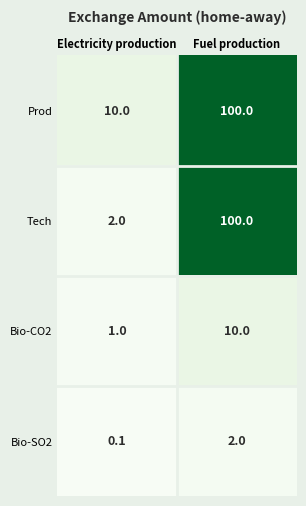

What is the average value of the Bio-CO2 series?

5.5